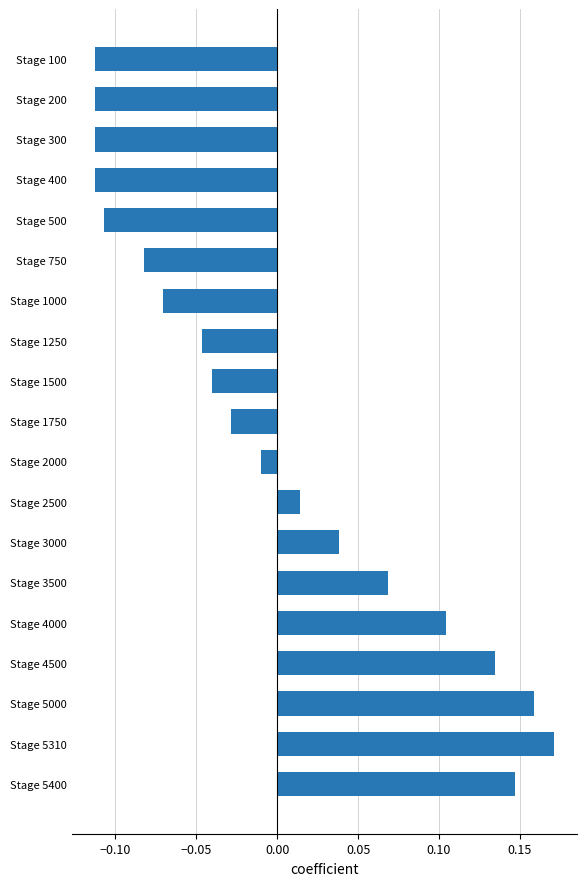

What is the difference between the second highest and minimum values?

0.3